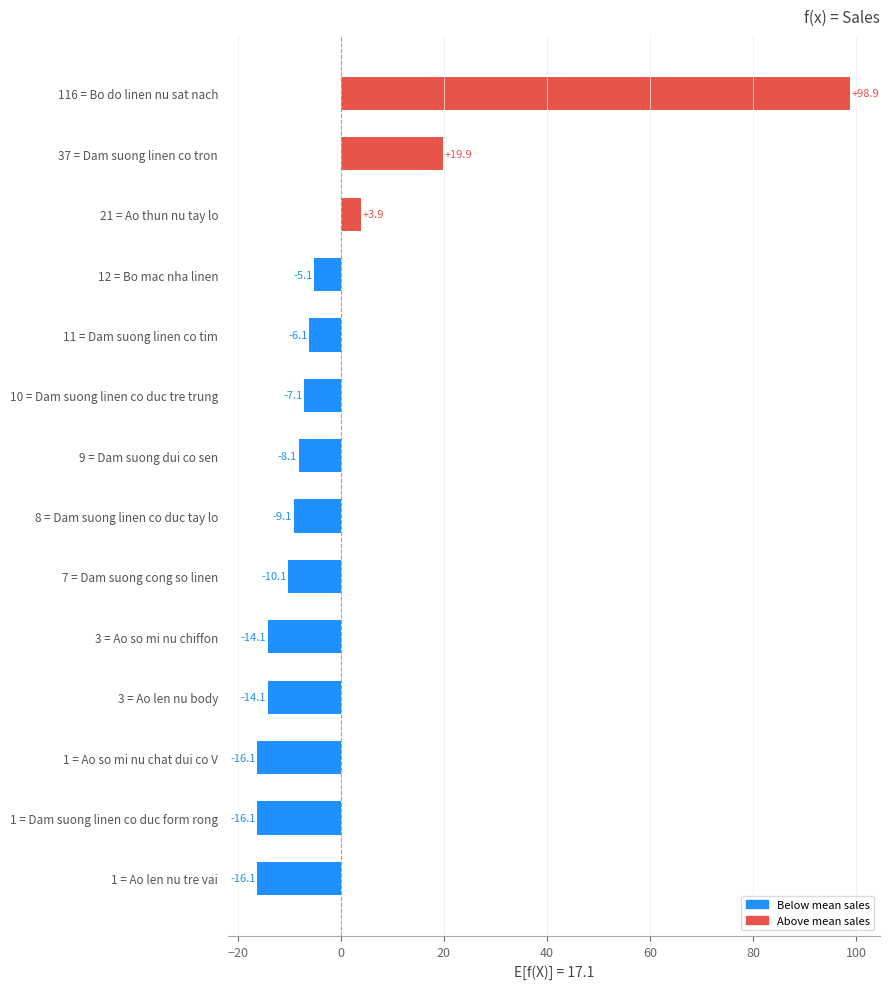

What is the change in value from 8 = Dam suong linen co duc tay lo to 11 = Dam suong linen co tim?

+3.0